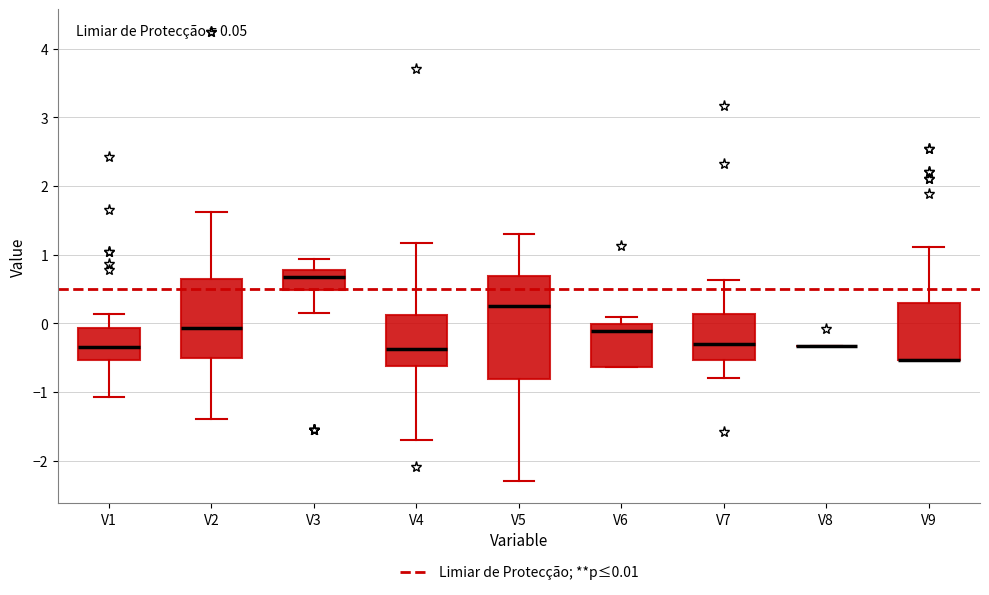

Which box is the tallest, from its lower edge to its upper edge?

V5